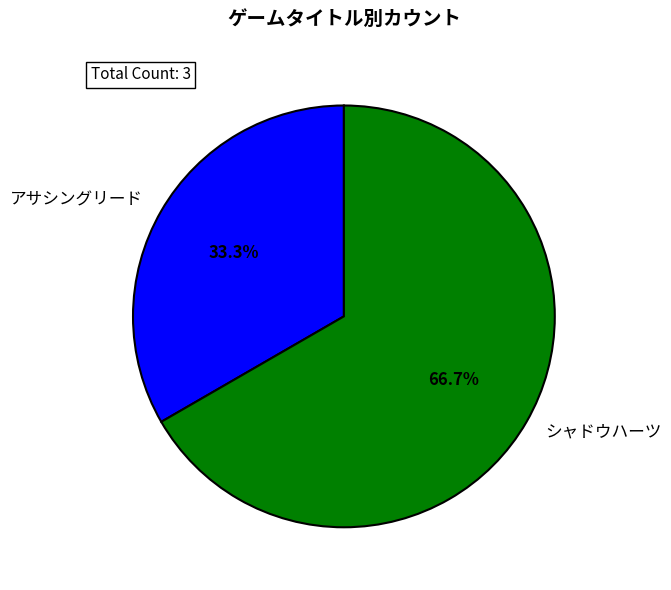

Count the number of slices in the pie.

2